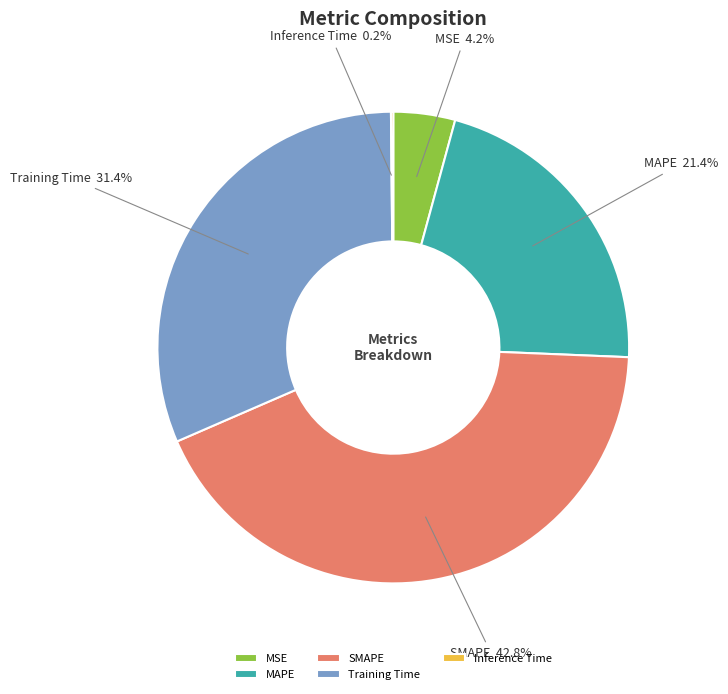

What portion of the pie excludes Training Time?

68.6%